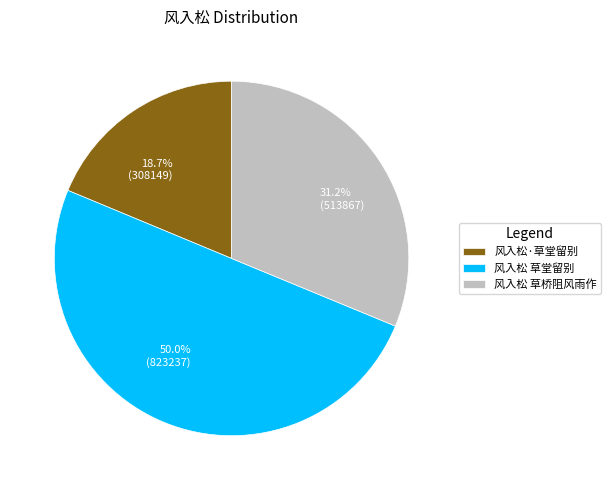

What percentage is the 风入松 草桥阻风雨作 slice, to the nearest percent?

31%